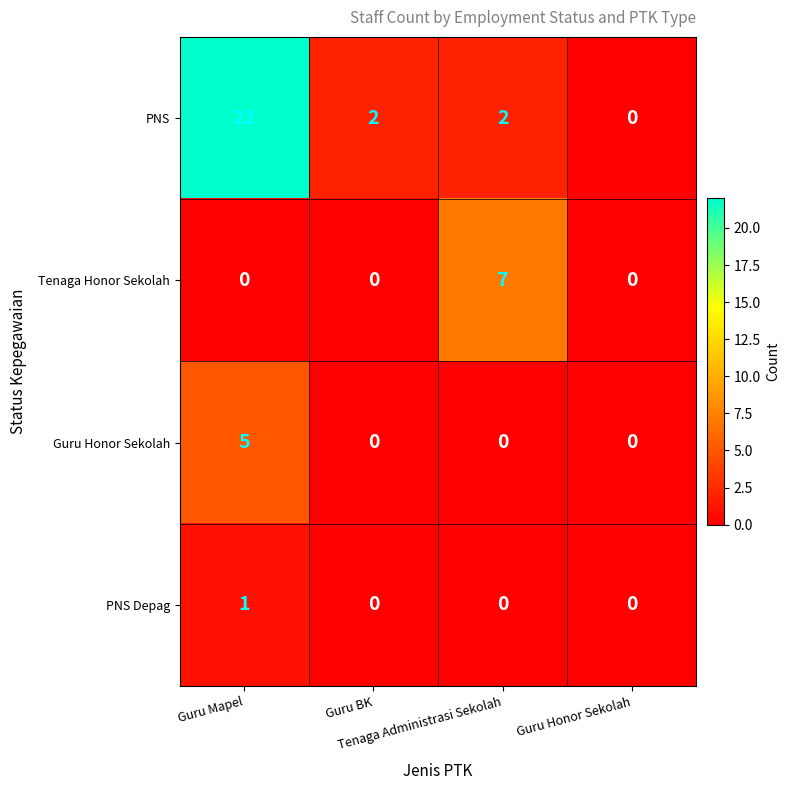

How many series are shown in this chart?

4